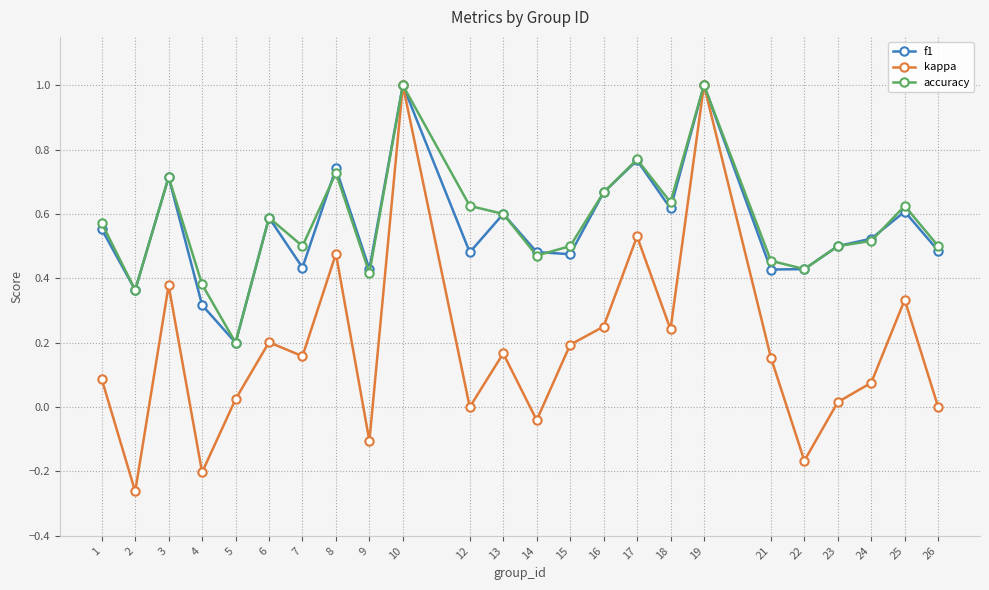

How many data points does each series have?

24